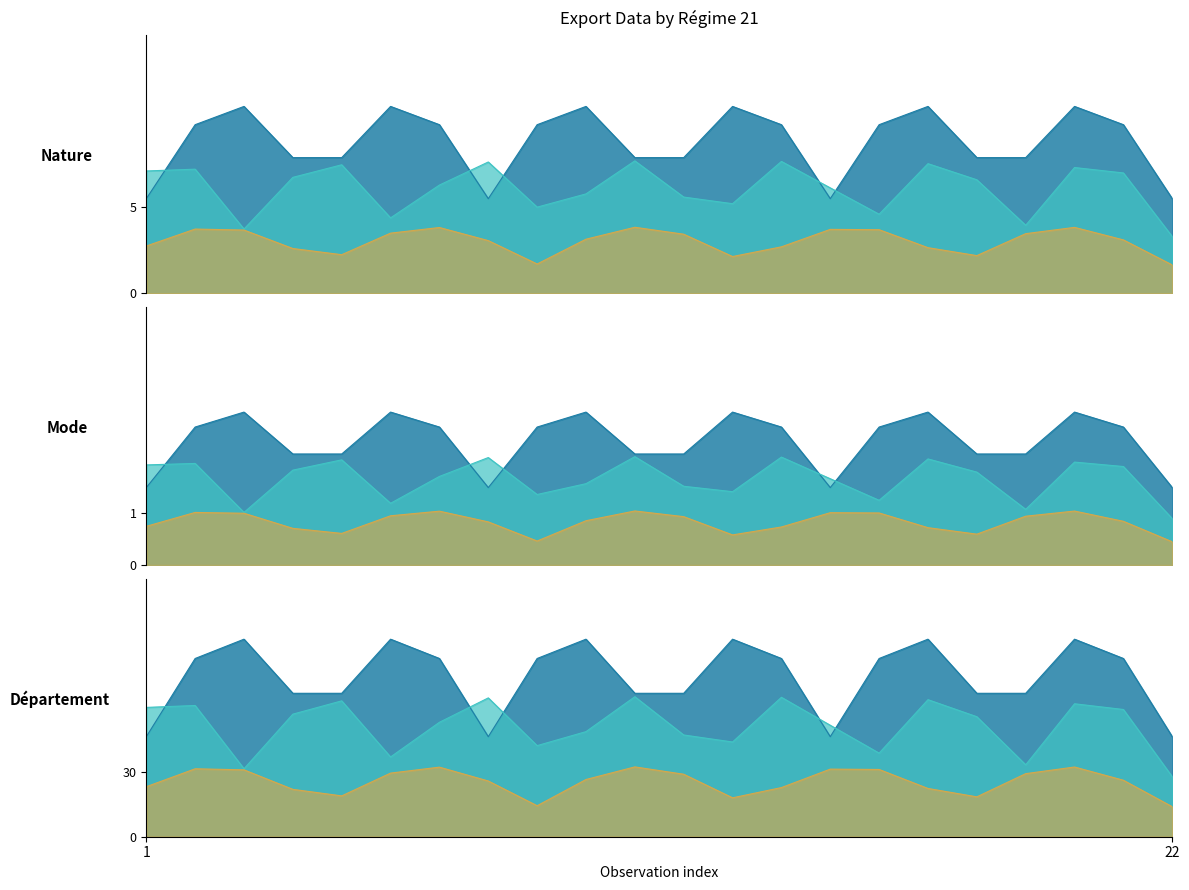

Is the value of Mode de transport at 19 greater than the value of Nature de transaction at 15?

No